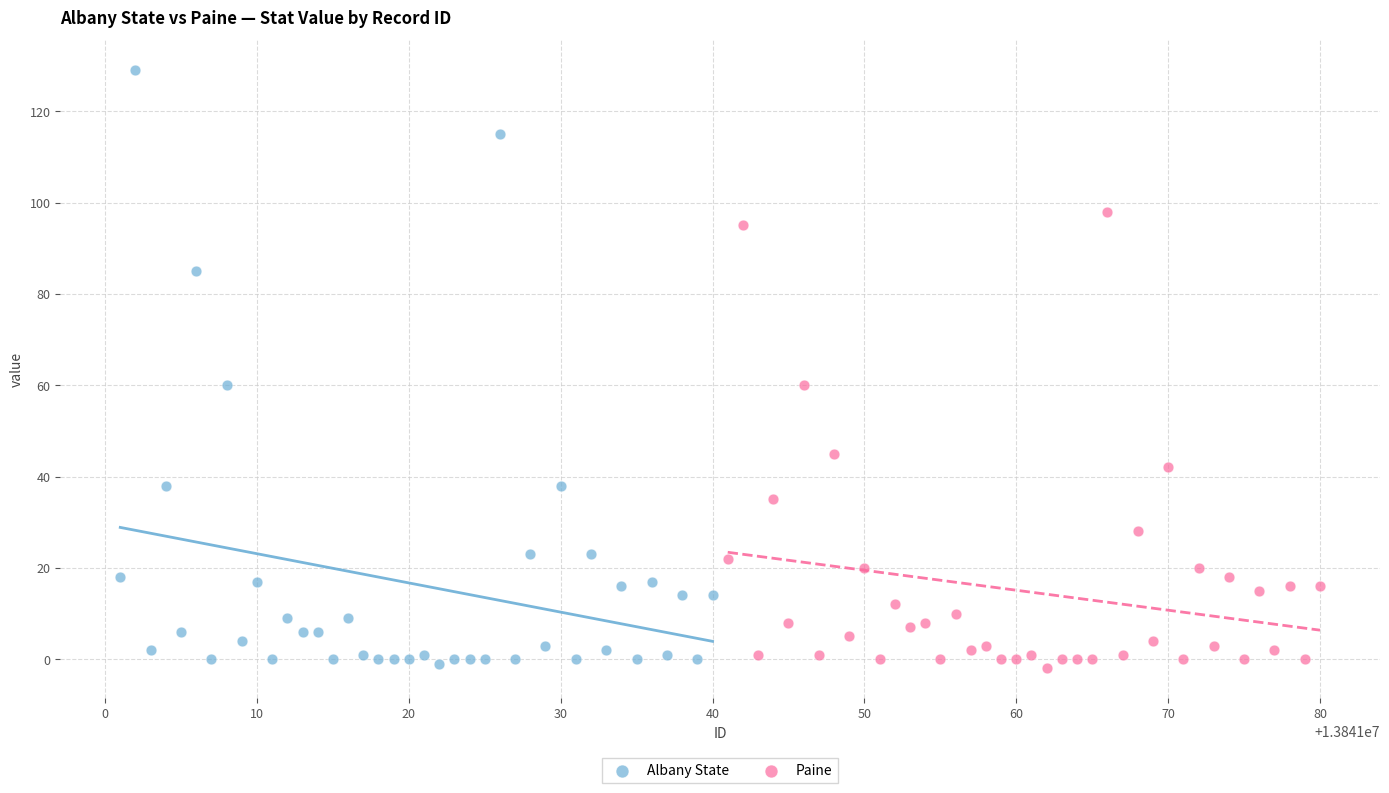

Which series has the largest Y range (max minus min)?

Albany State